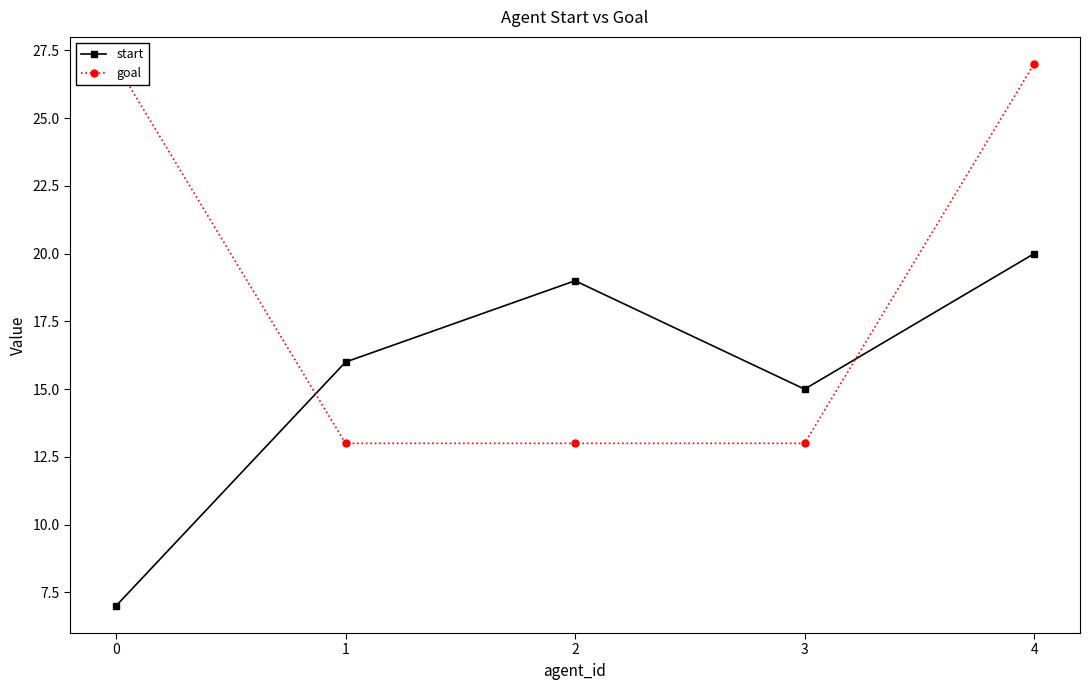

What is the difference between the maximum and minimum values in the start series?

13